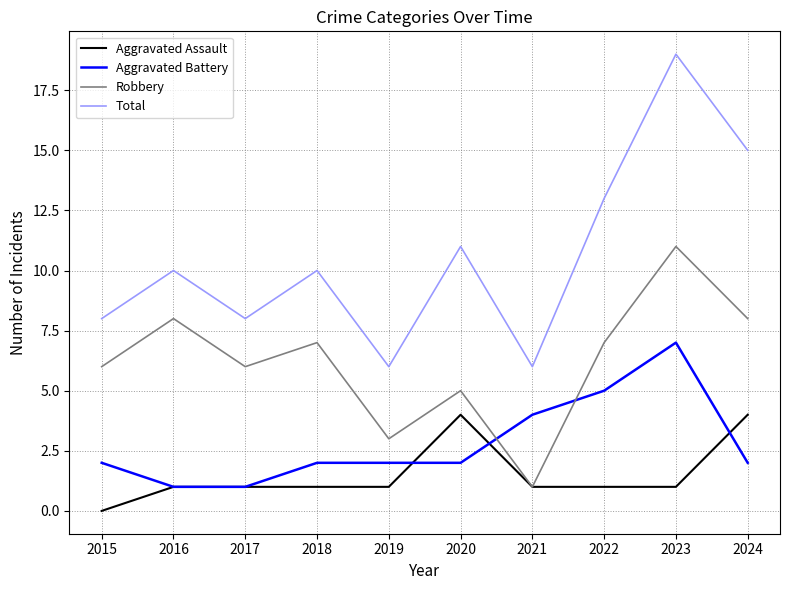

What are all the series names shown in the legend?

Aggravated Assault, Aggravated Battery, Robbery, Total